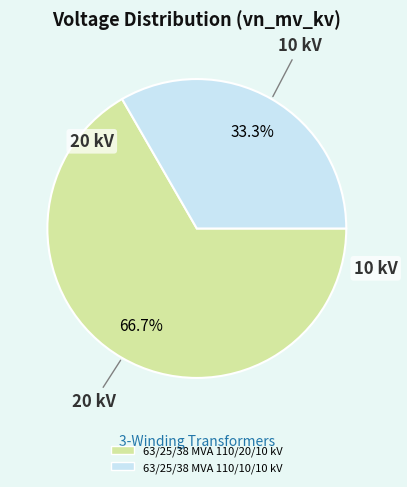

Approximately how many times larger is the value at 63/25/38 MVA 110/20/10 kV compared to 63/25/38 MVA 110/10/10 kV?

2.0